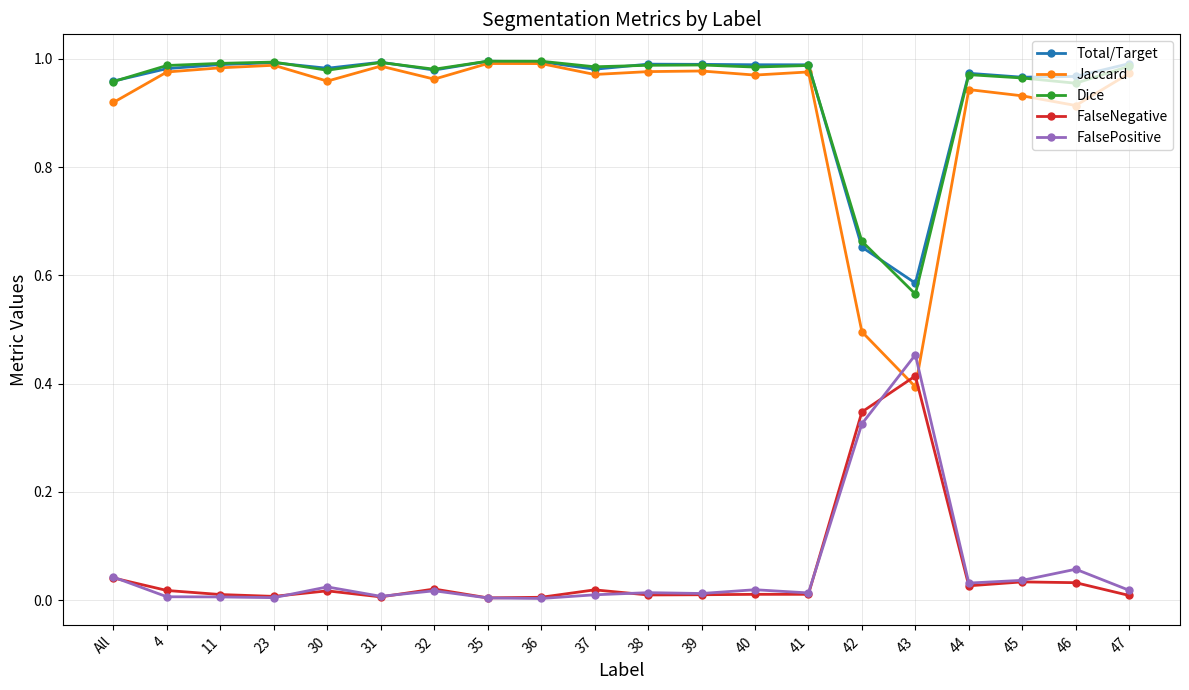

Which series has the largest range (max minus min)?

Jaccard